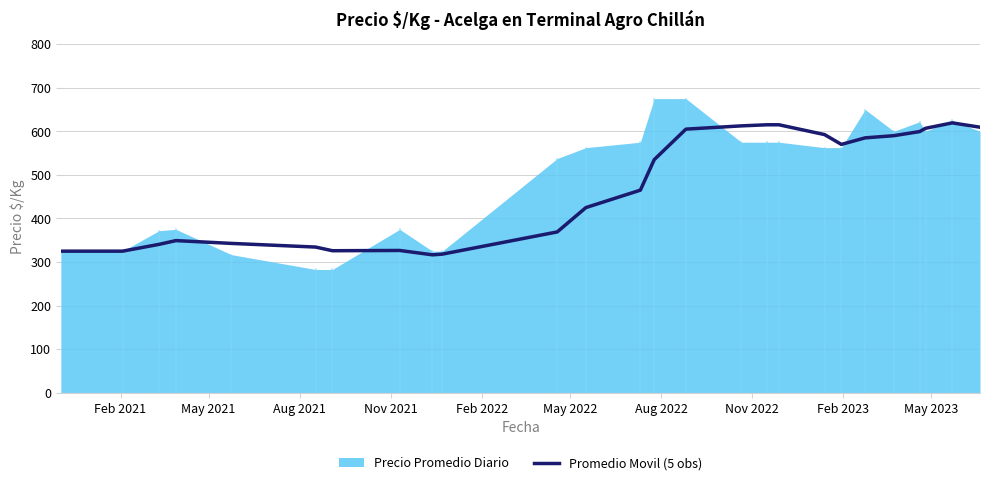

What is the highest value of the Promedio Movil (5 obs) series?

619.4